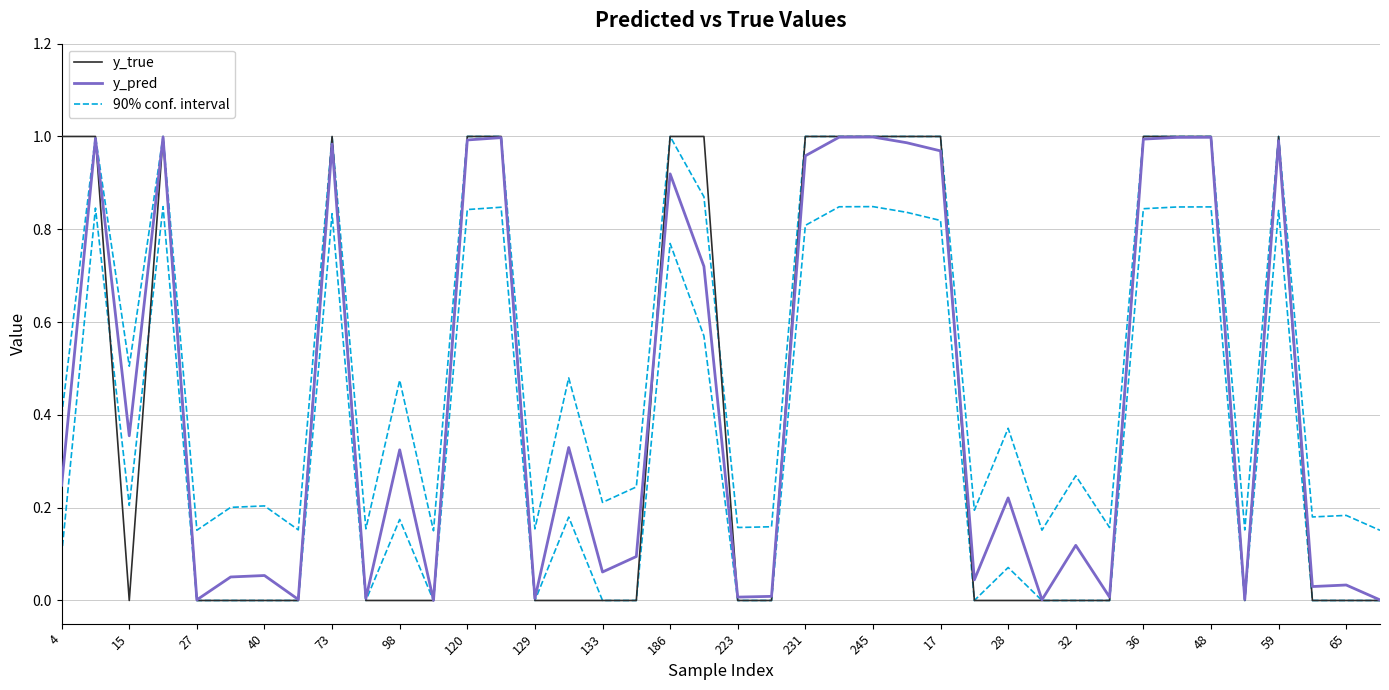

How many times do y_true and y_pred cross each other?

15